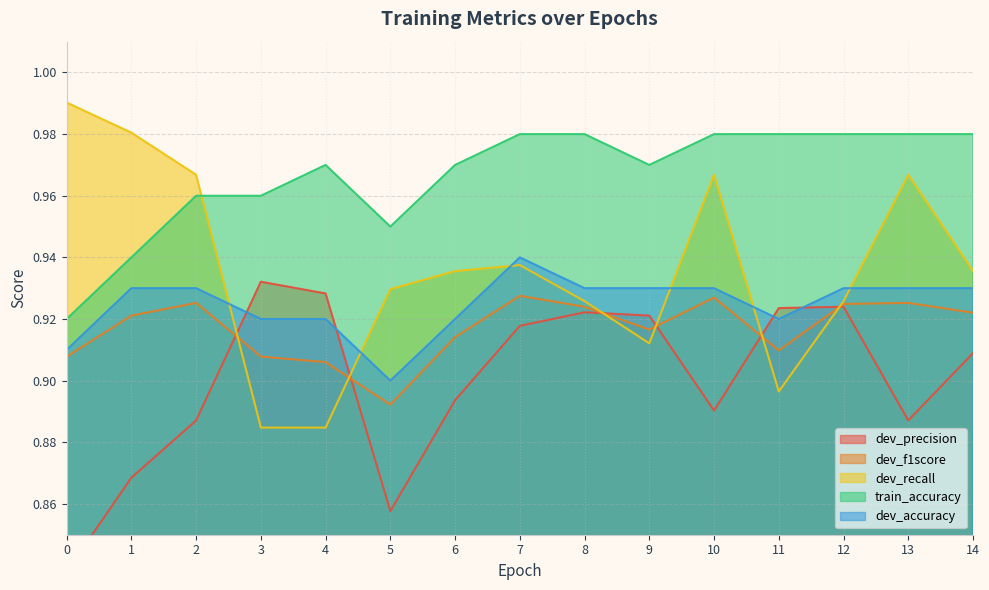

True or false: dev_accuracy has a value of 0.9 at 14.

True